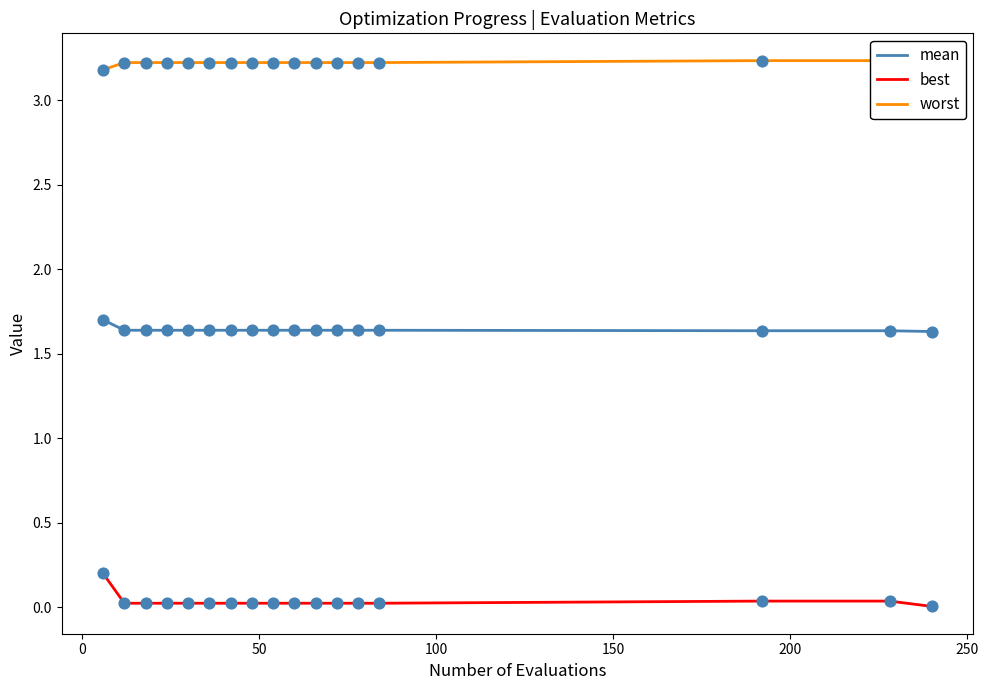

At how many categories does at least one series exceed 2?

17